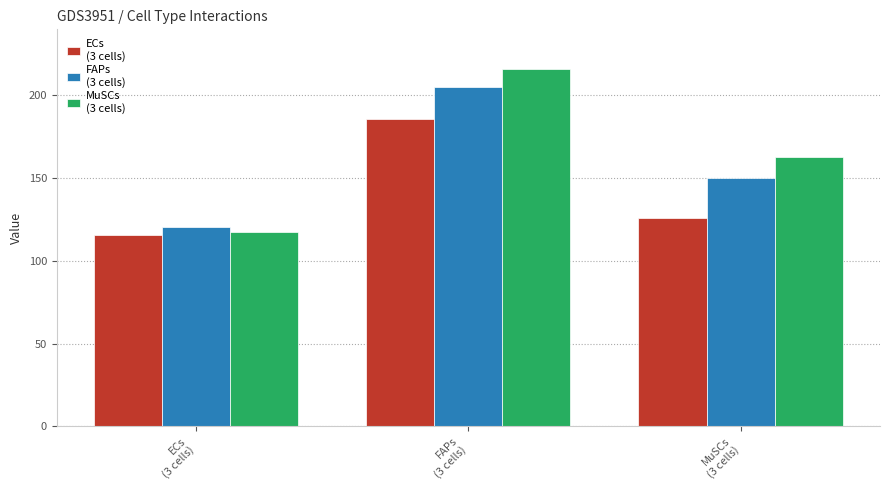

What is the minimum value shown in the chart?

115.6